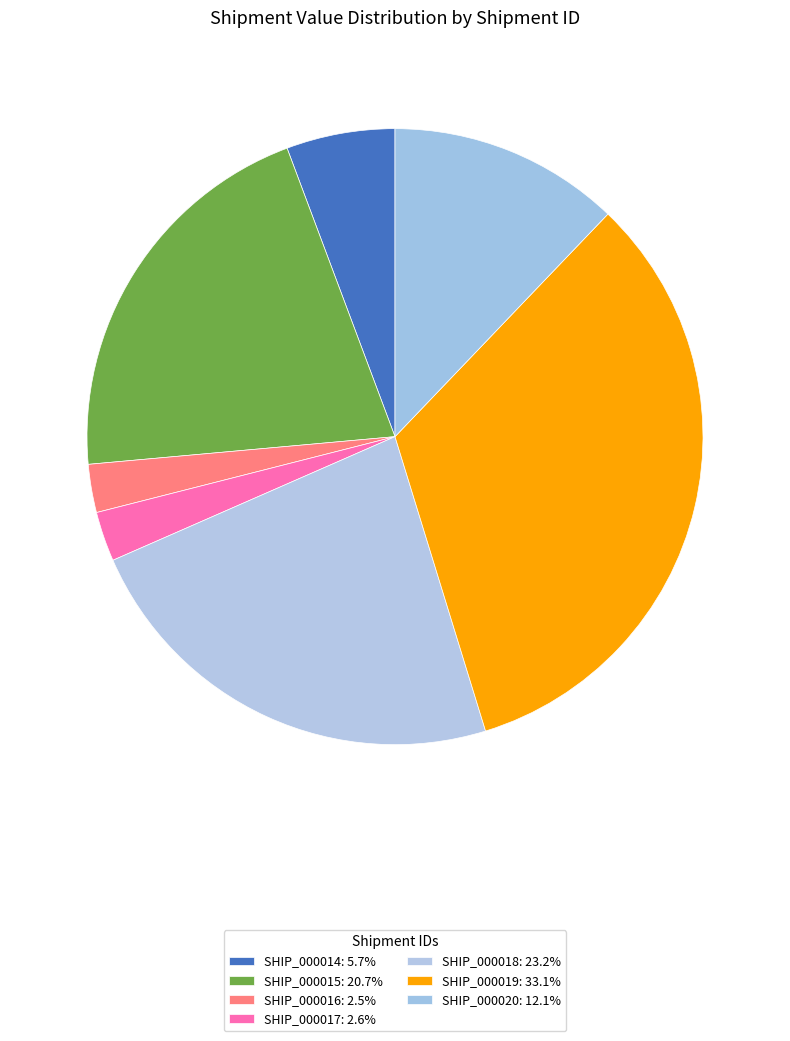

Does SHIP_000019 account for over 50% of the chart?

No